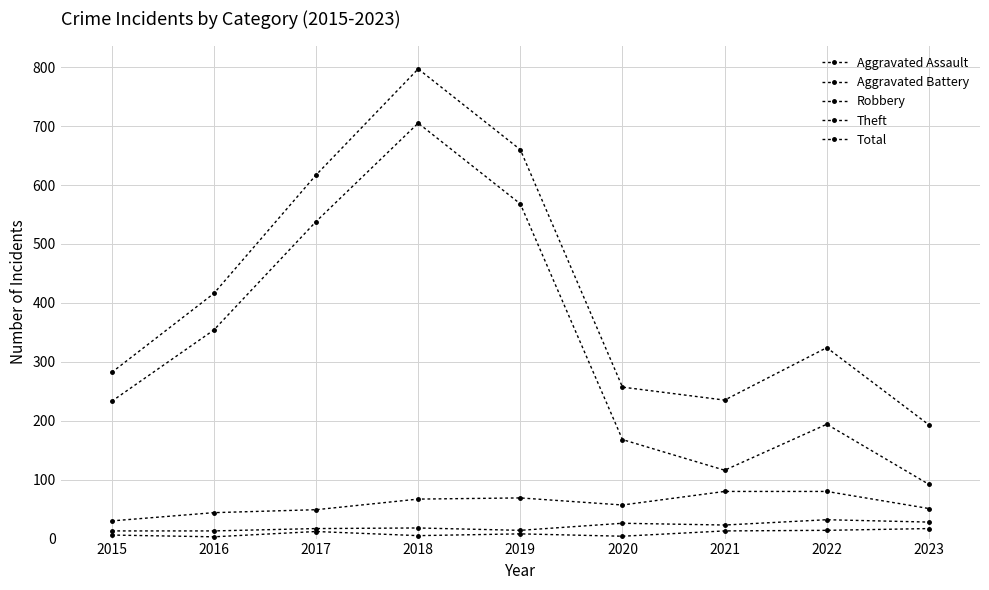

How many distinct data groups are displayed?

5